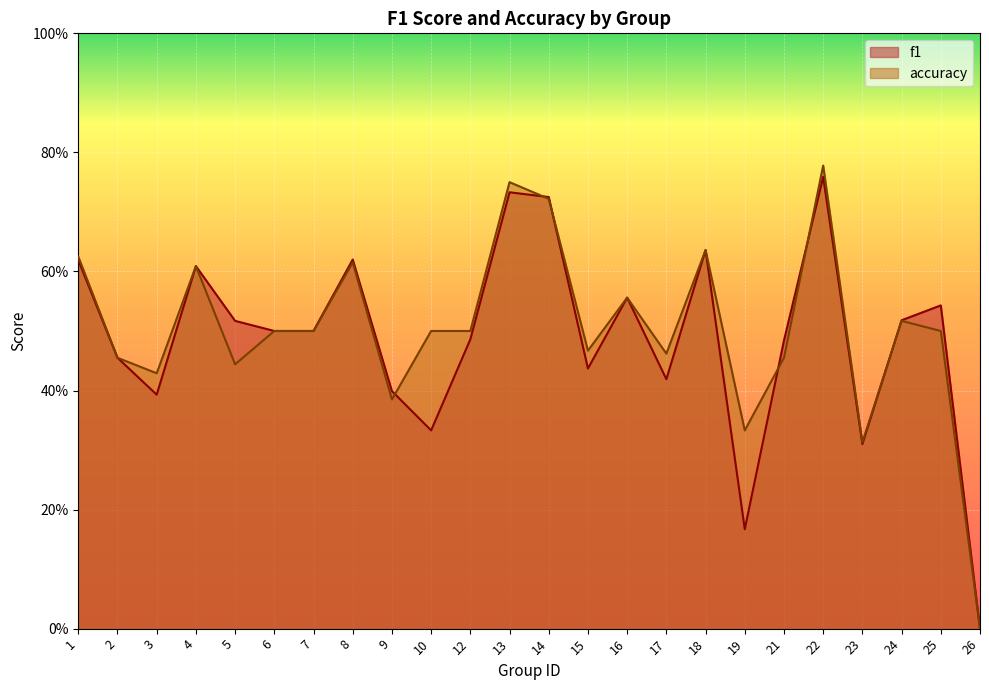

How many lines are shown in the chart?

2